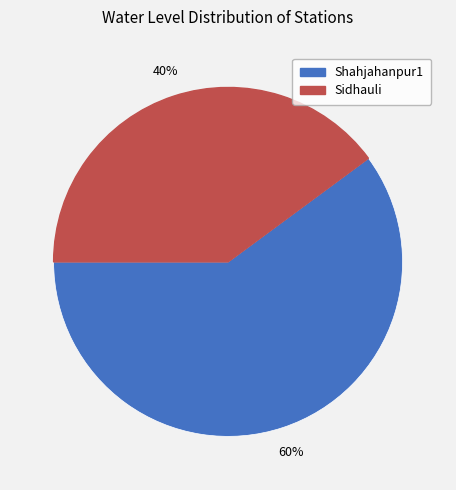

Is the sum of Sidhauli and Shahjahanpur1 greater than half?

Yes